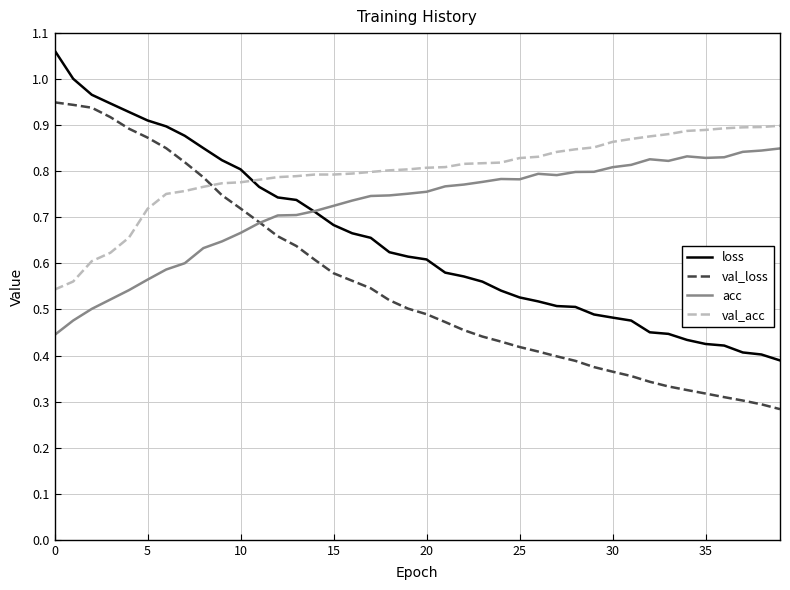

How many distinct data groups are displayed?

4